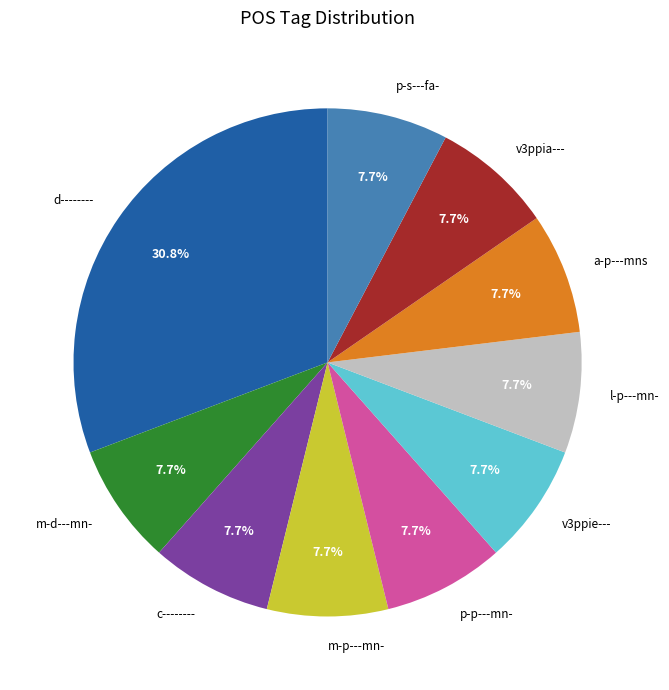

What is the total percentage of v3ppie--- and d--------?

38.5%